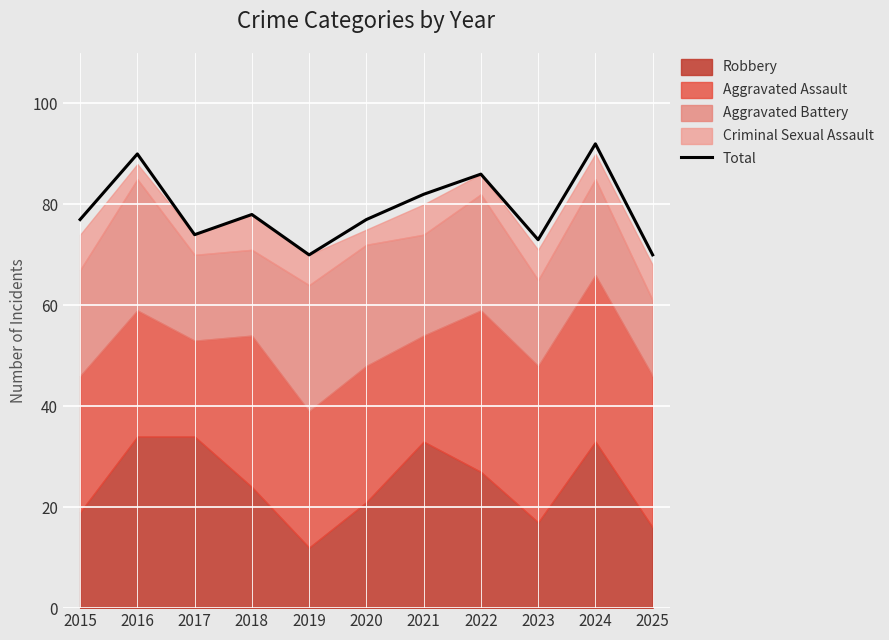

At which label is the value closest to 81?

2021